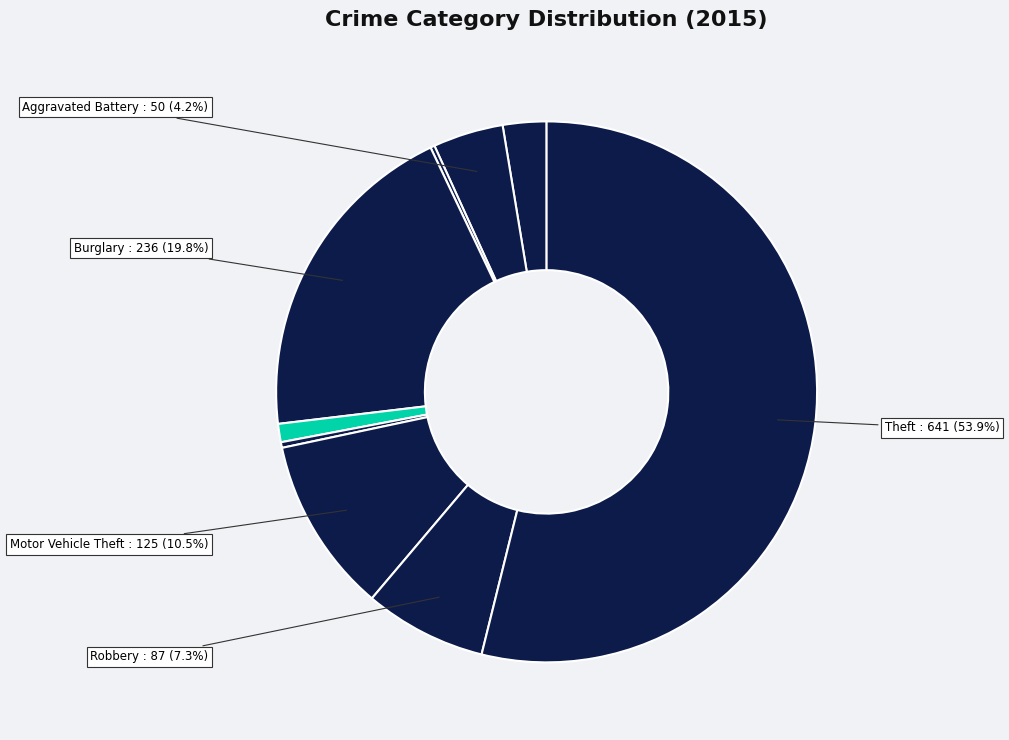

How many segments does this pie chart have?

9